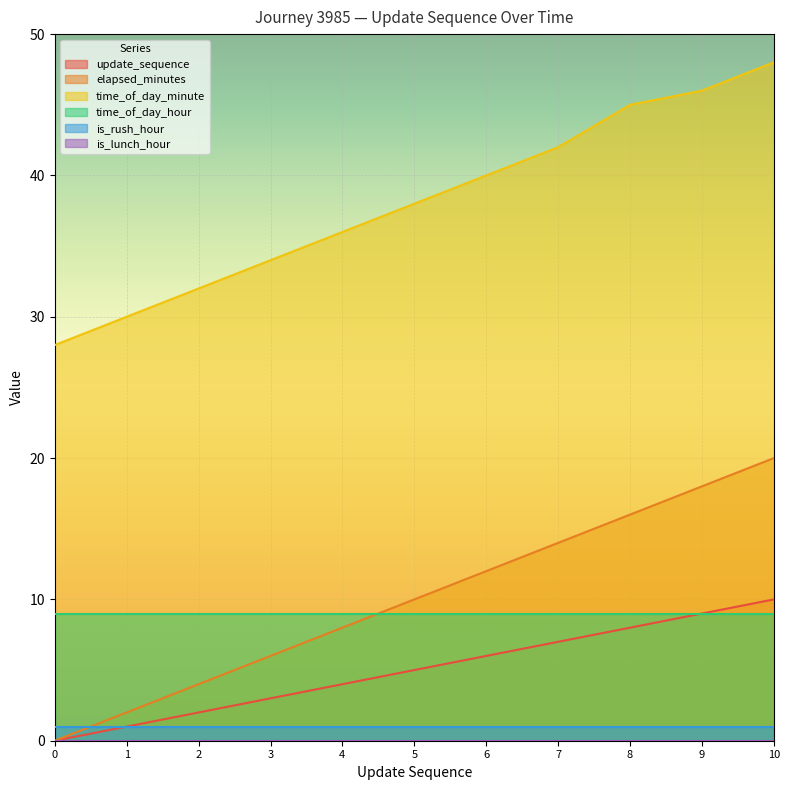

Which series has the largest total across all categories?

time_of_day_minute